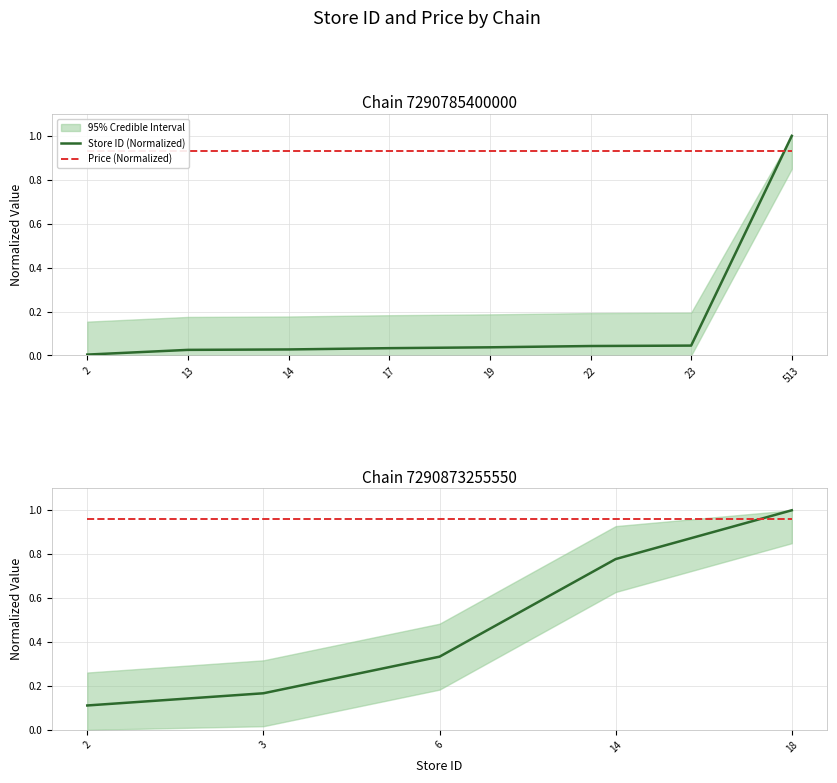

Which has a higher value, 14 or 2?

14